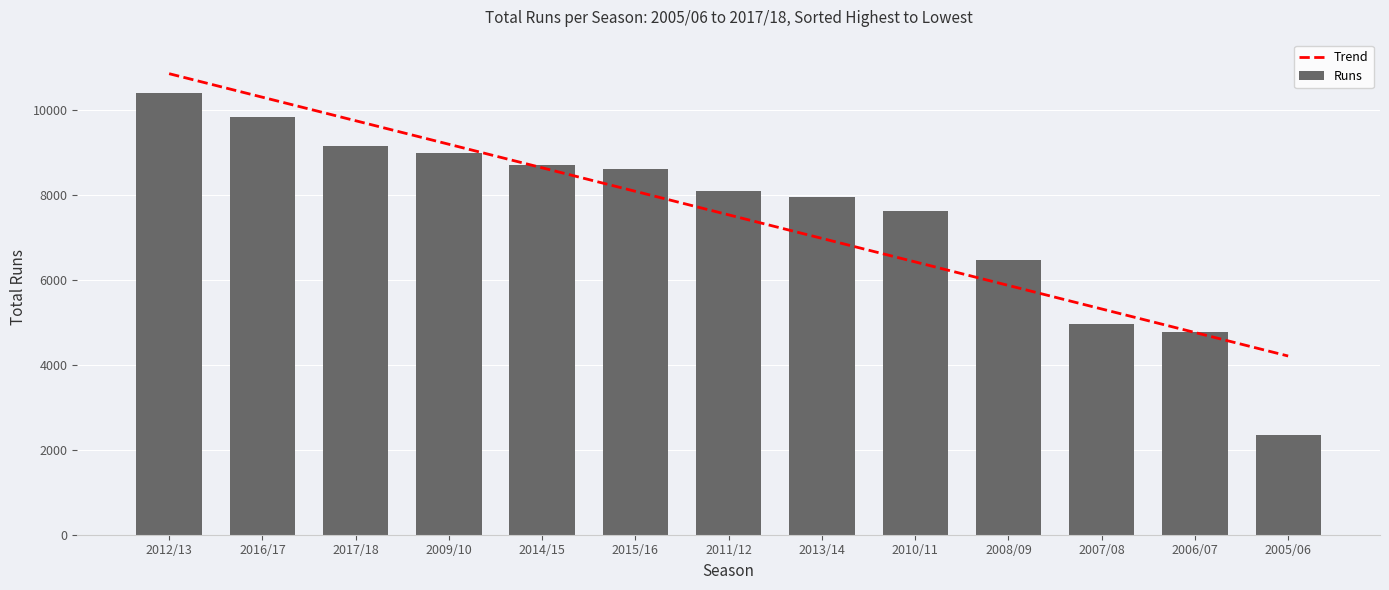

At which label is the value closest to 6386?

2008/09